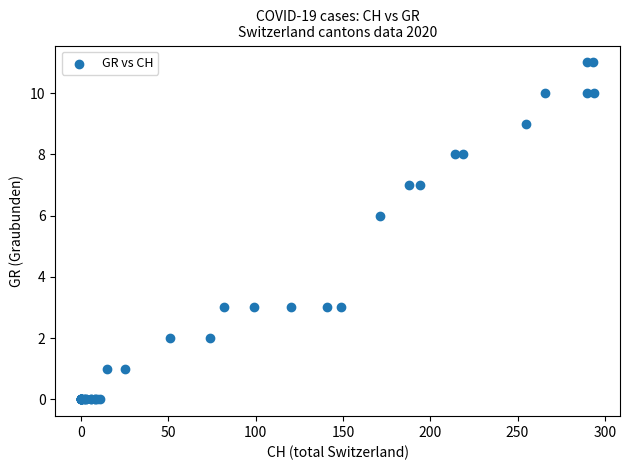

What Y value in the scatter plot is closest to 5?

6